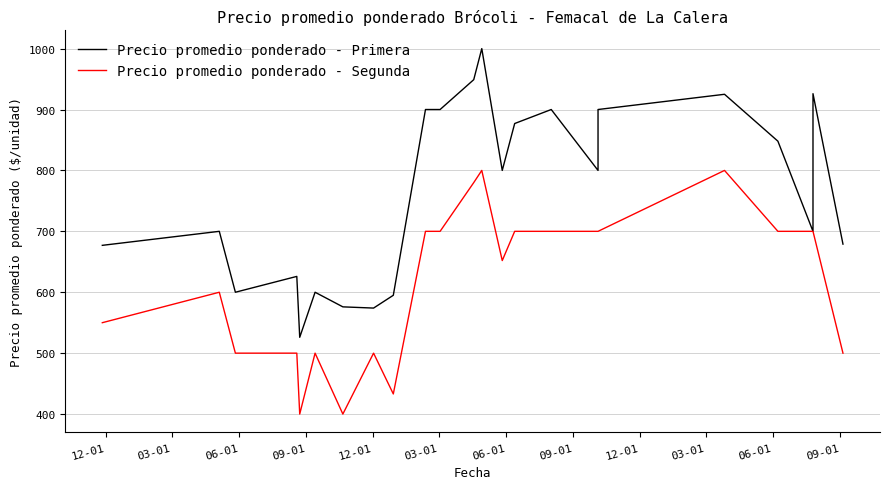

In Precio promedio ponderado - Segunda, how many points are lower than both neighbors (excluding endpoints)?

4